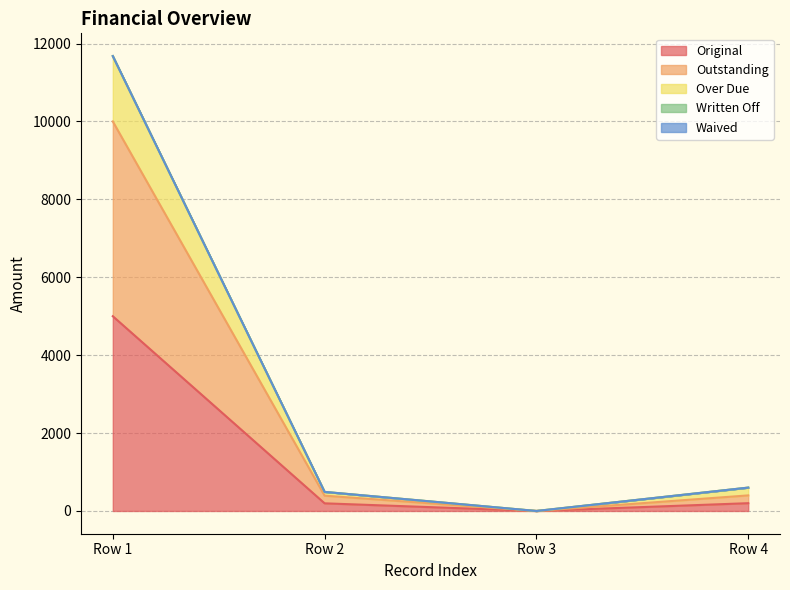

How many positive values does the Original series have?

3